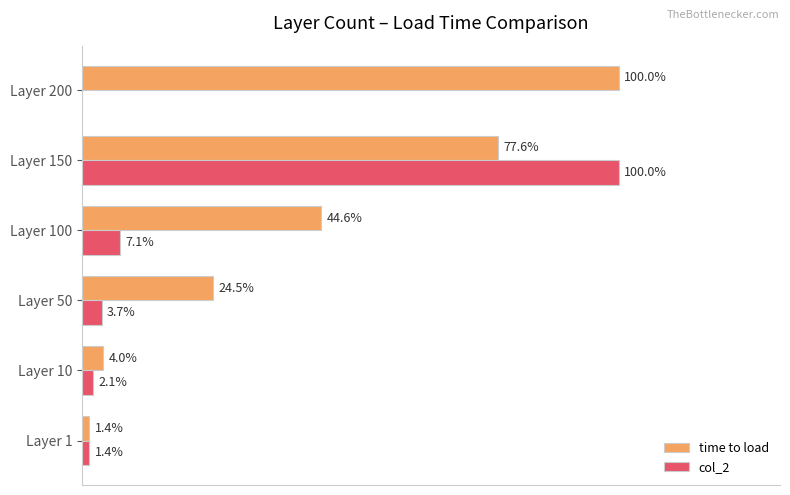

Which series changed the most between Layer 1 and Layer 50?

time to load